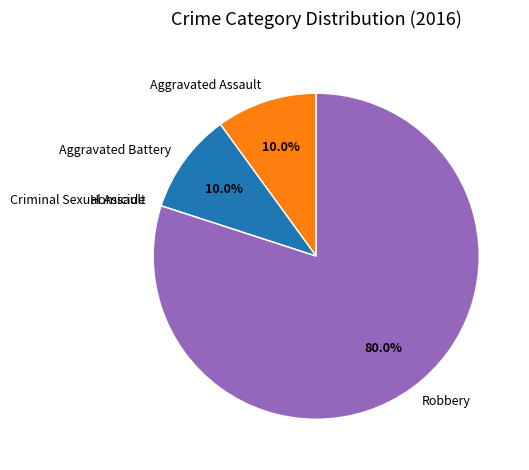

Which slice is the largest?

Robbery